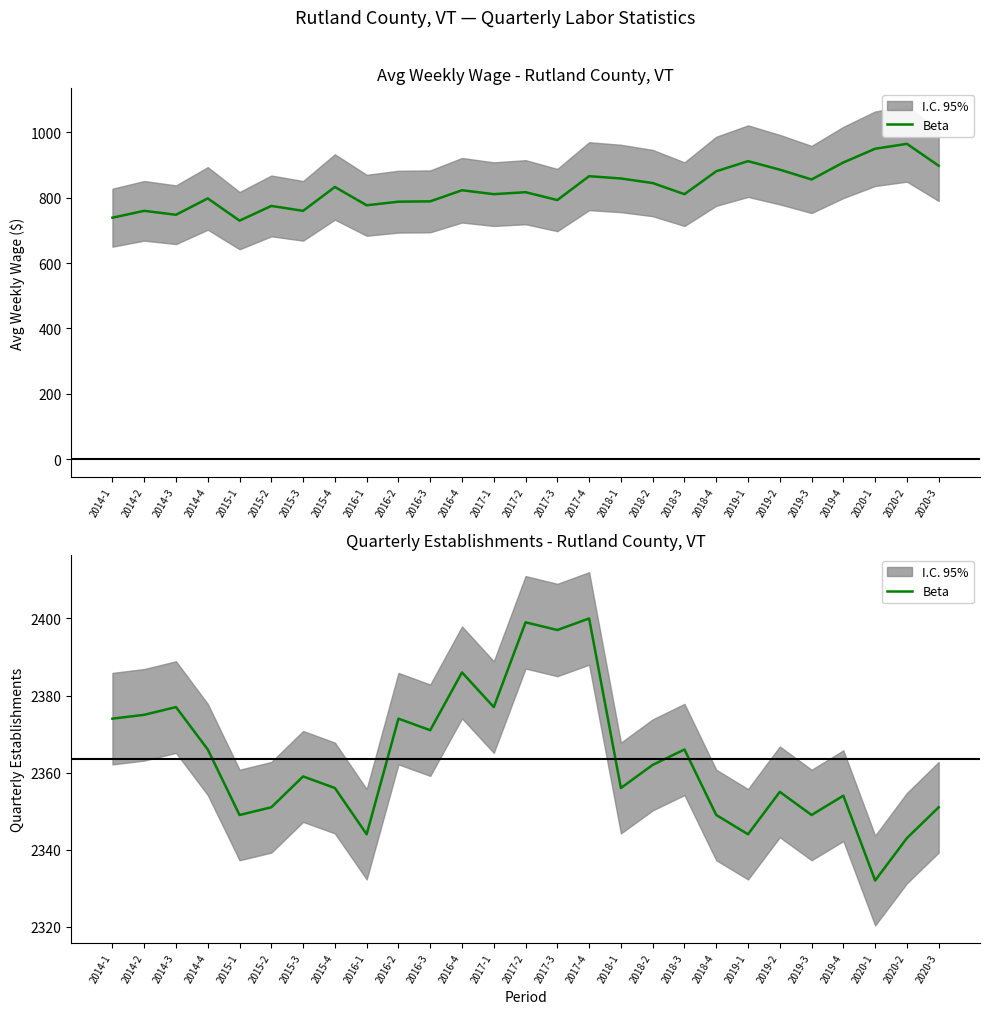

What is the greatest value displayed?

2400